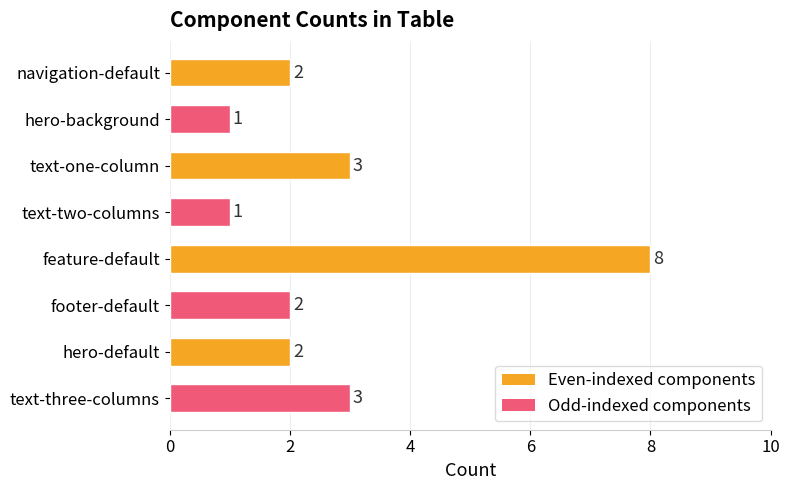

The value at feature-default is 8. True or false?

True